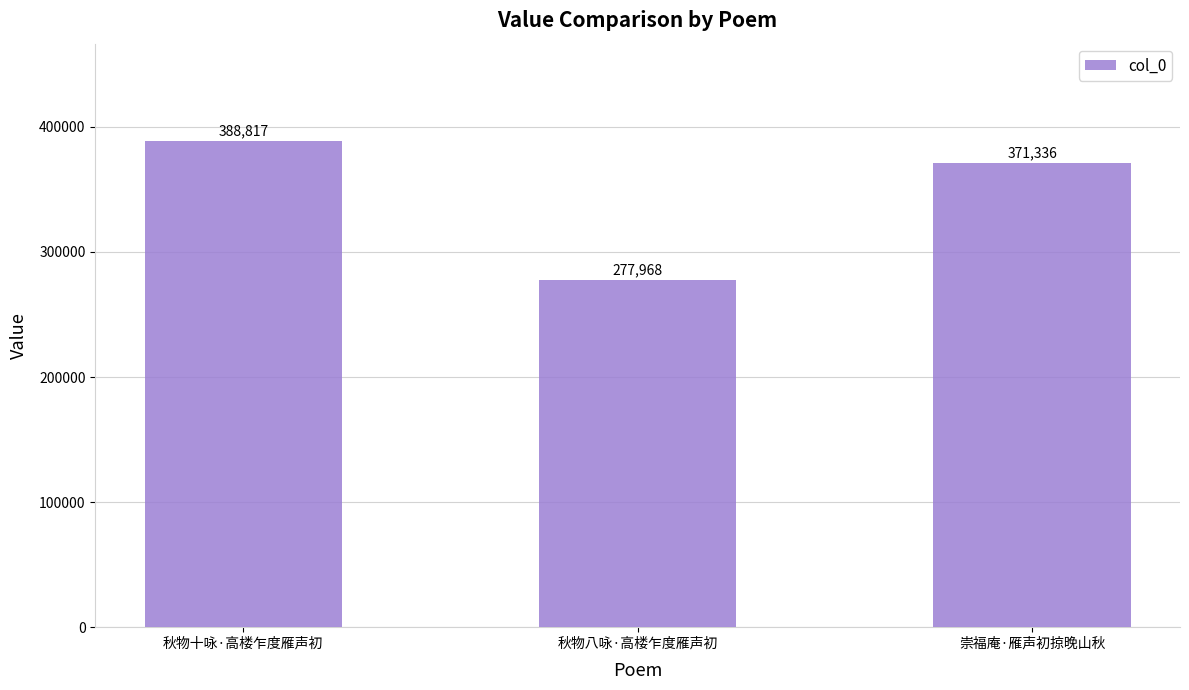

What is the ratio of the value at 崇福庵·雁声初掠晚山秋 to the value at 秋物十咏·高楼乍度雁声初?

1.0